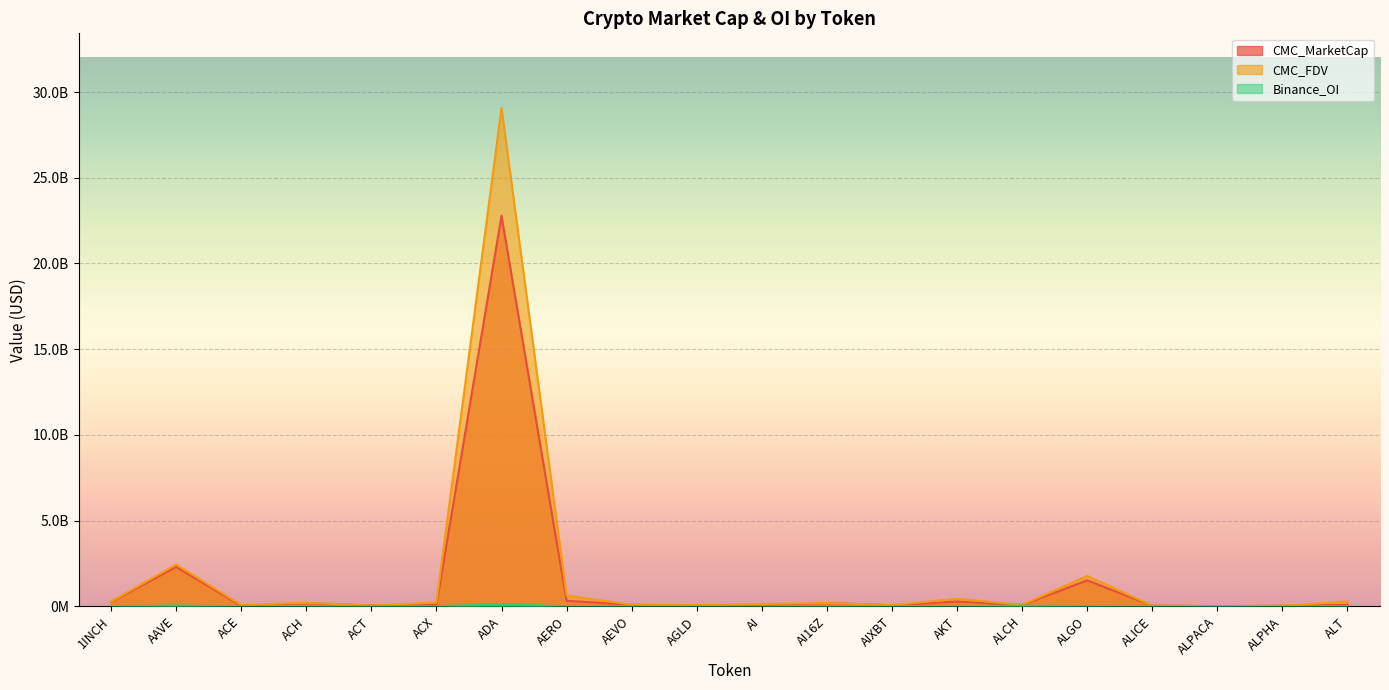

What is the difference between the maximum and second lowest values in the Binance_OI series?

127398004